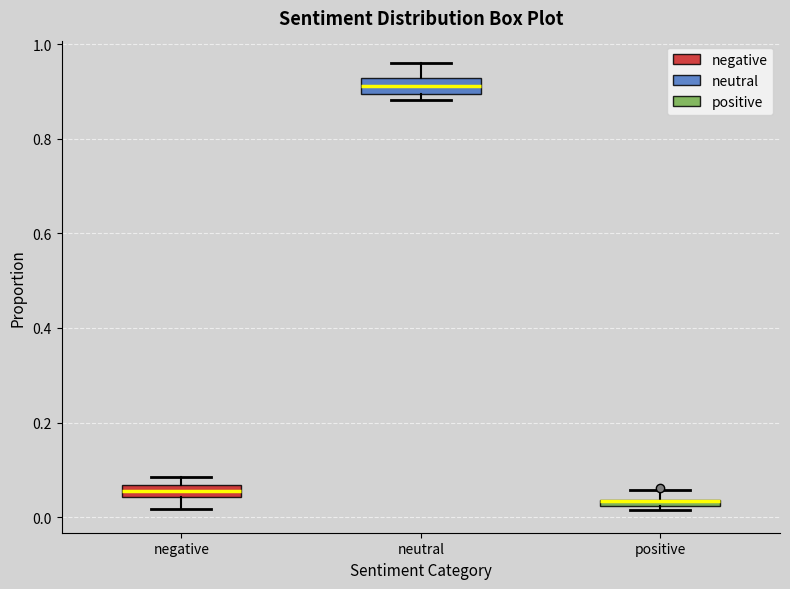

Where is the lower edge of the box for negative on the y-axis? The values are not printed on the chart, so give them approximately, as read against the axis.

0.04